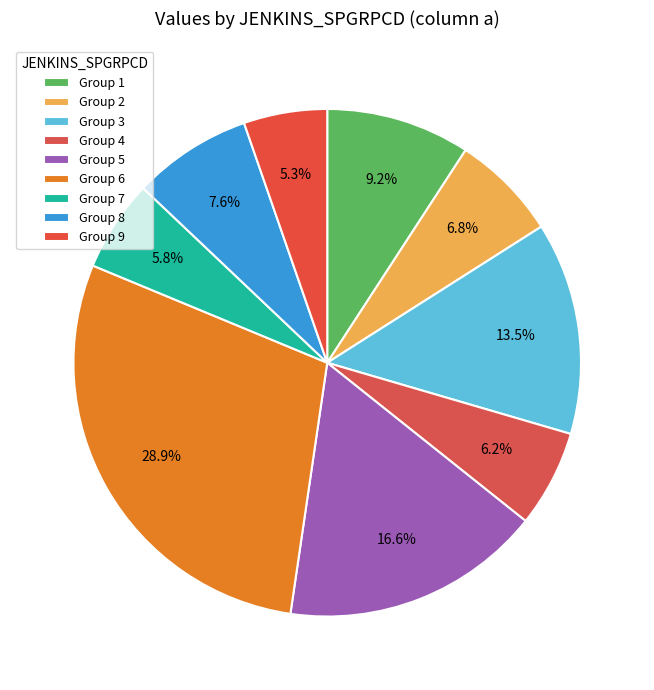

What is the smallest slice in the pie chart?

9